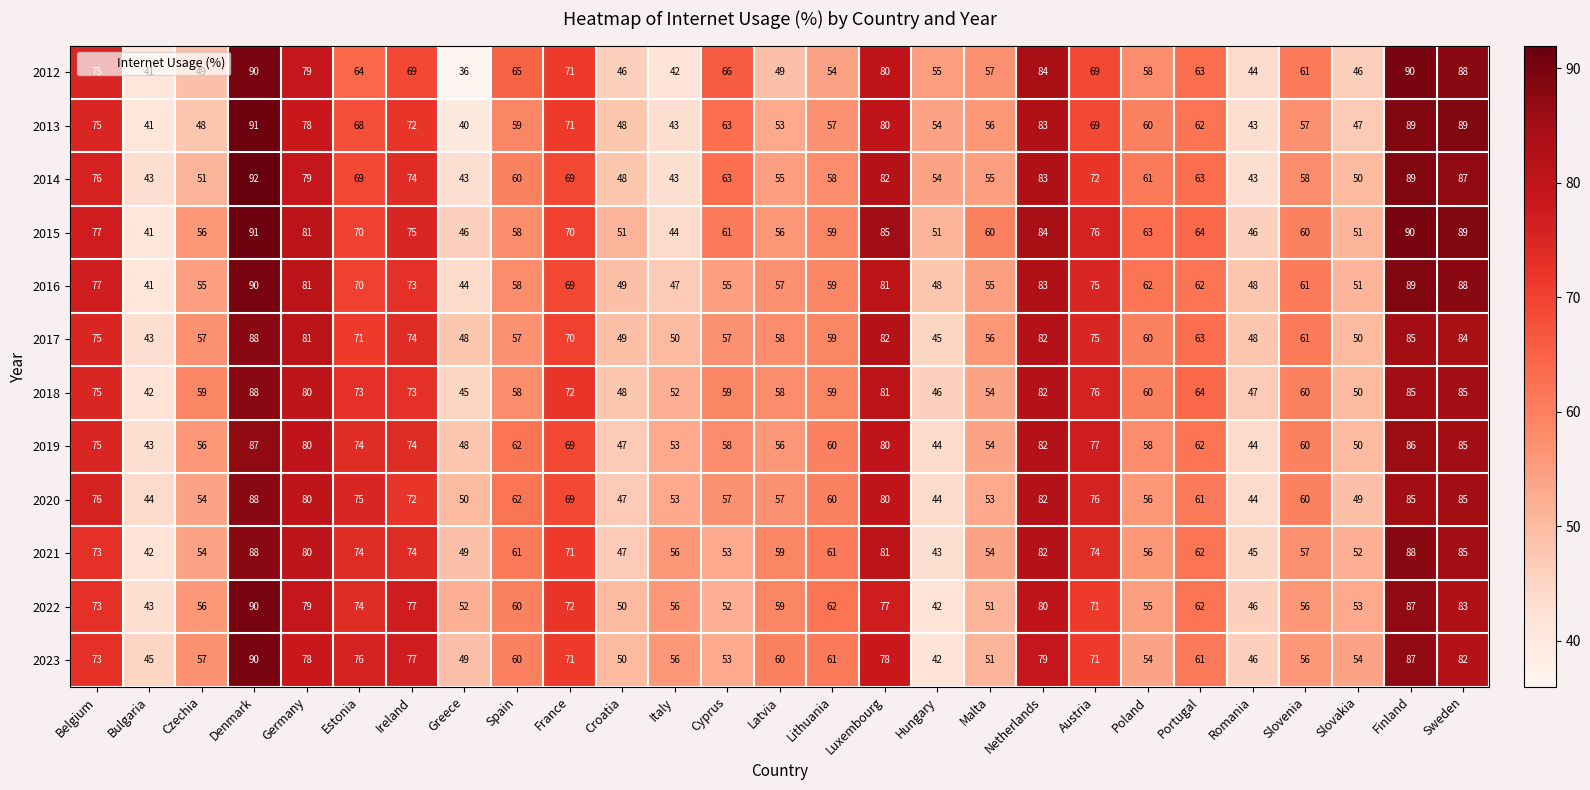

What is the average value of the 2012 series?

63